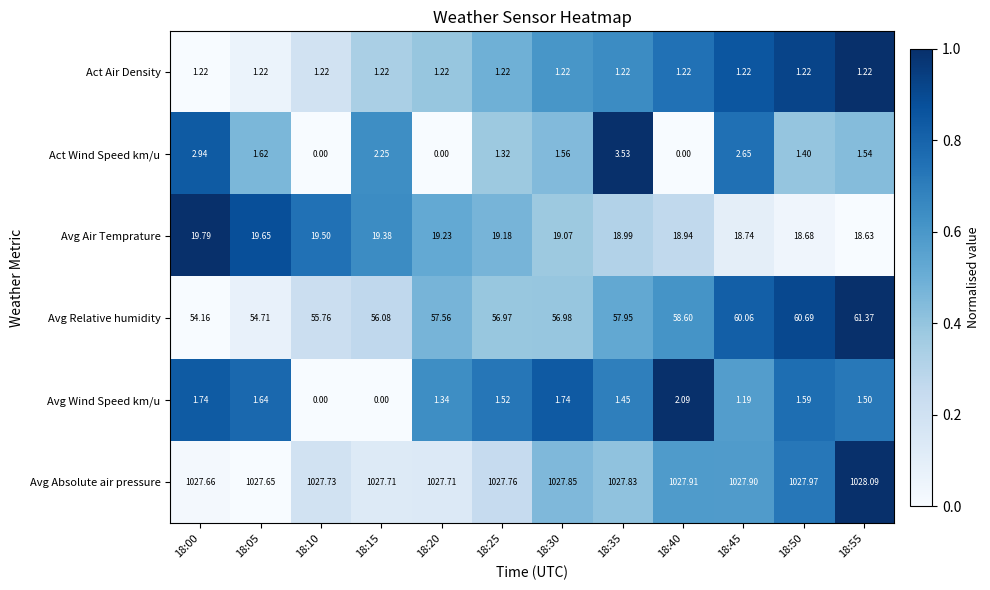

Which series has the widest spread of values?

Avg Relative humidity